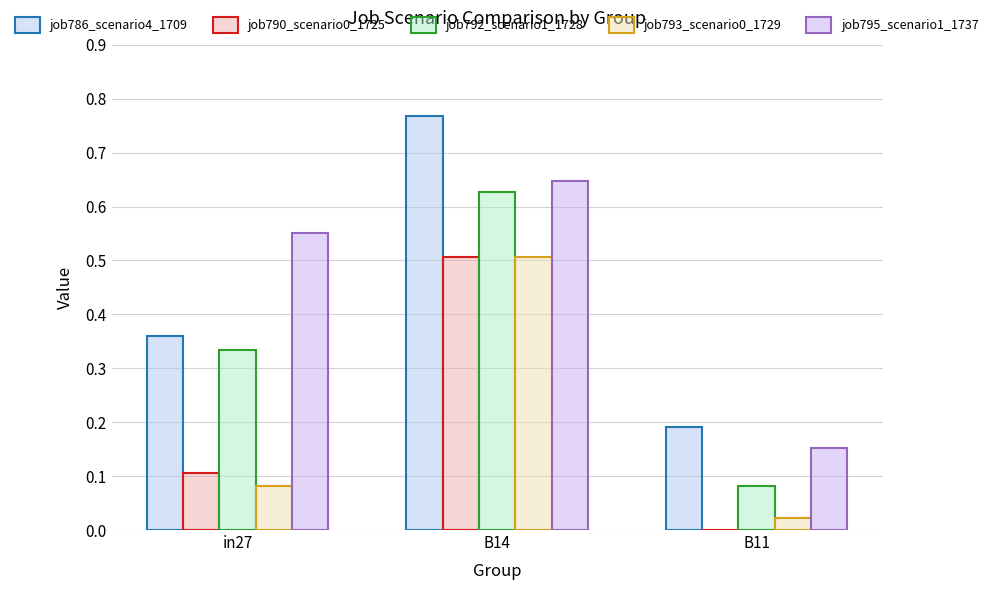

What is the total value across all series at in27?

1.4